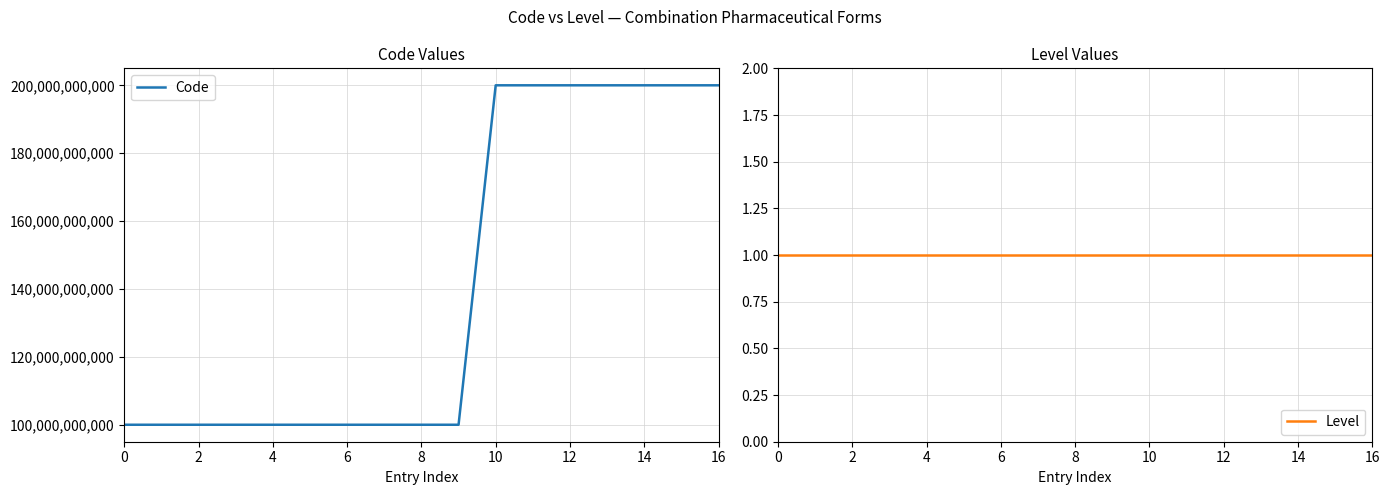

The Code series shows 100000173972 at 0. True or false?

True